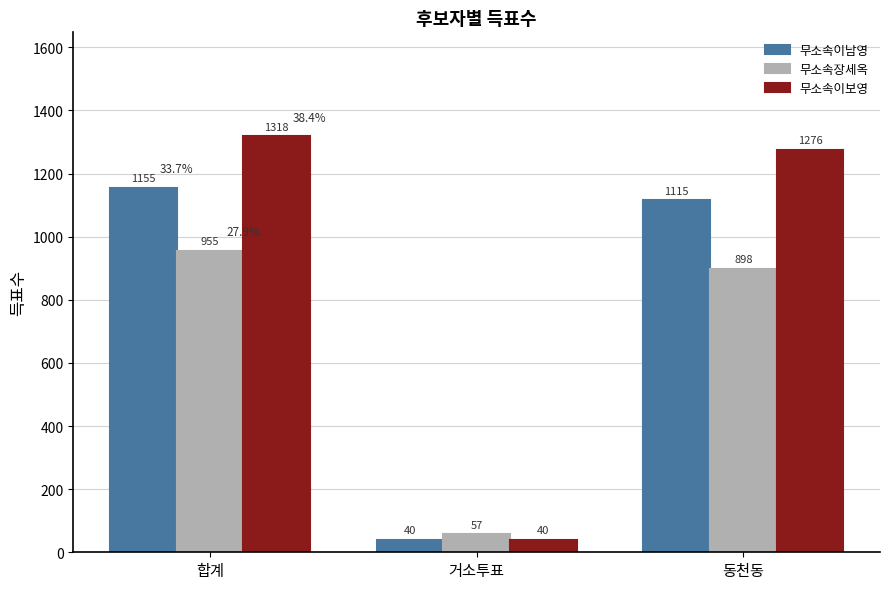

Is it true that 무소속장세옥 equals 955 at 합계?

True